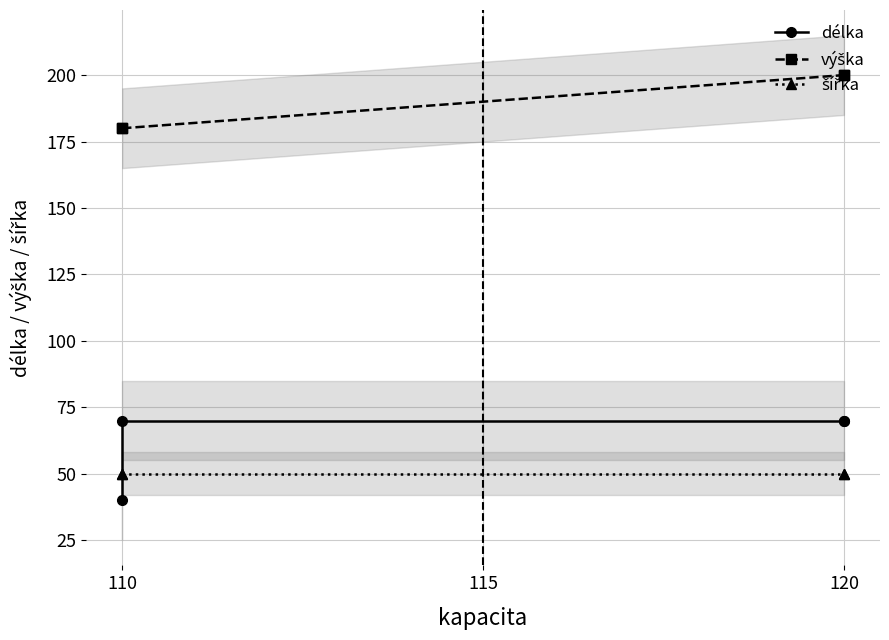

Which series has the largest range (max minus min)?

délka